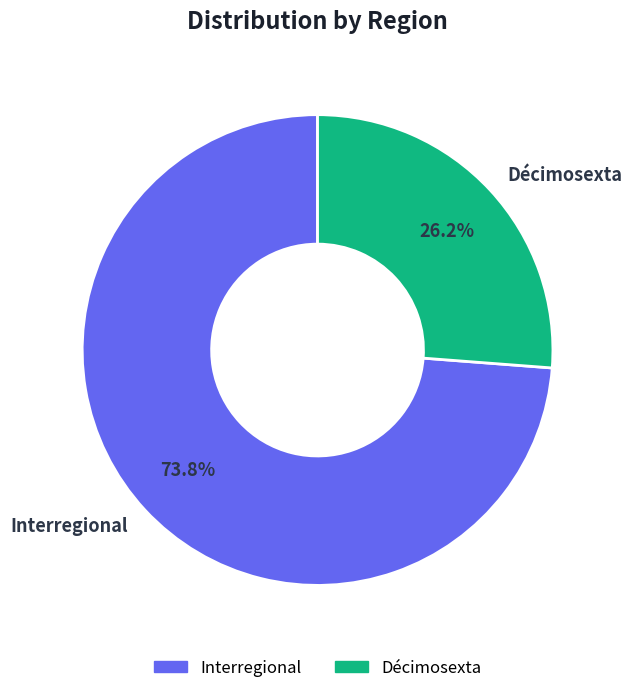

The Décimosexta slice represents 19% of the pie. True or false?

False